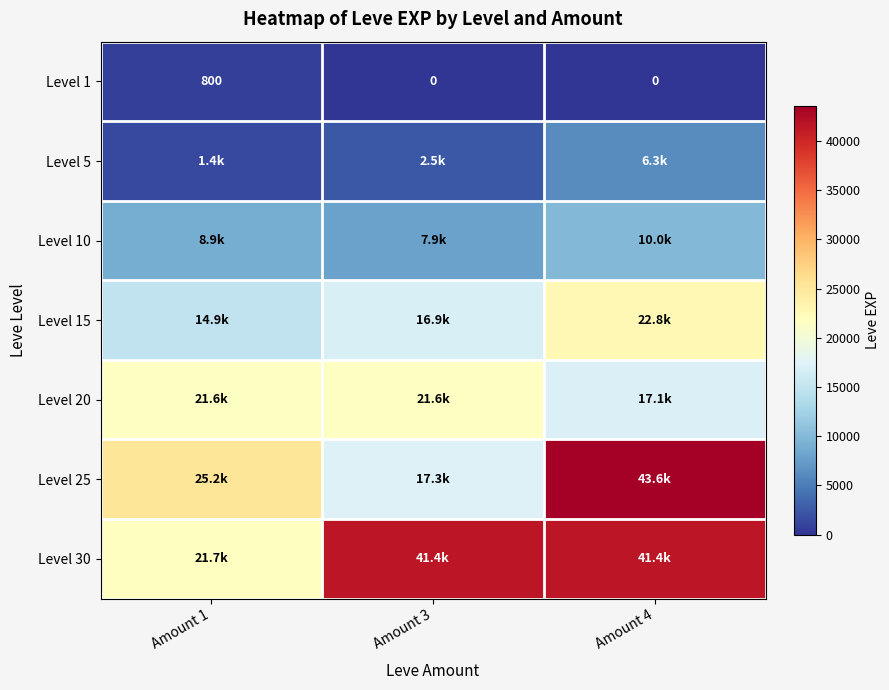

The Level 1 series shows 556 at Amount 3. True or false?

False